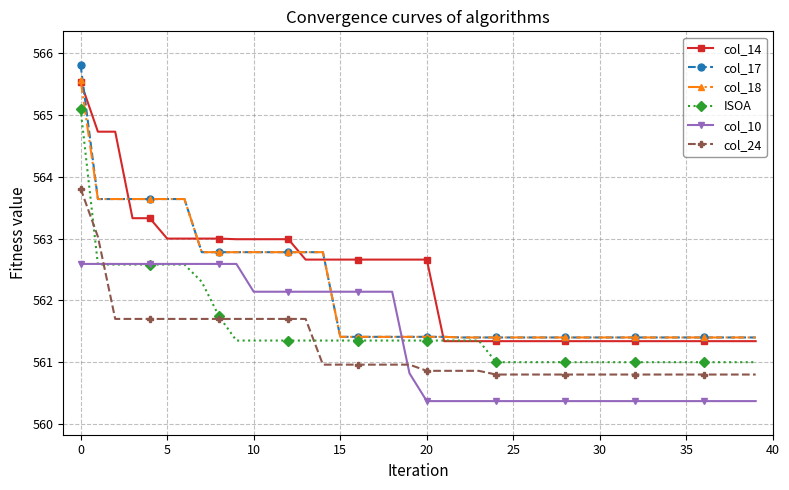

What is the value of the ISOA point at the 7th from the left?

562.6